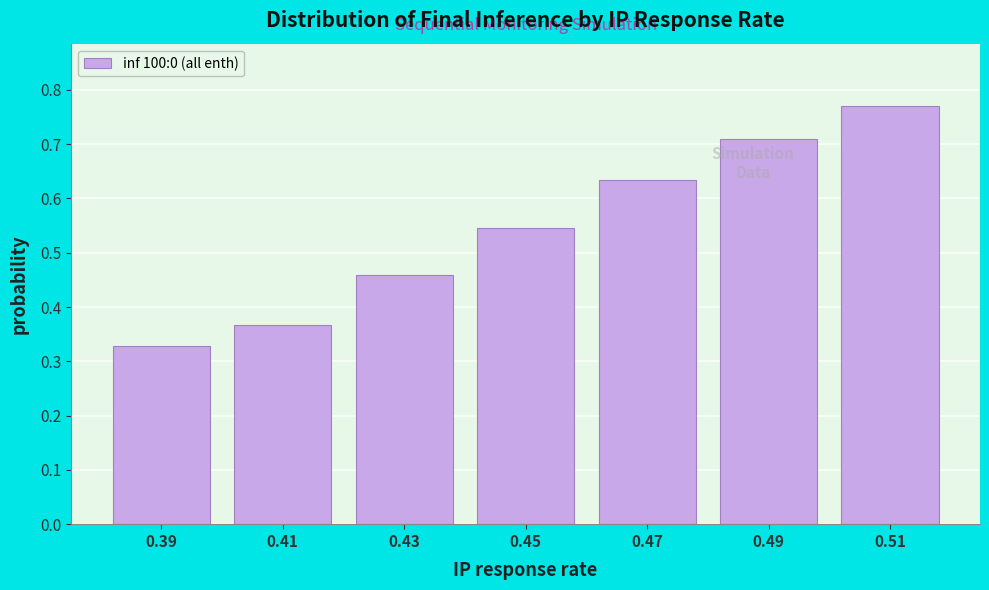

Count the values in the range 0 to 1.

7